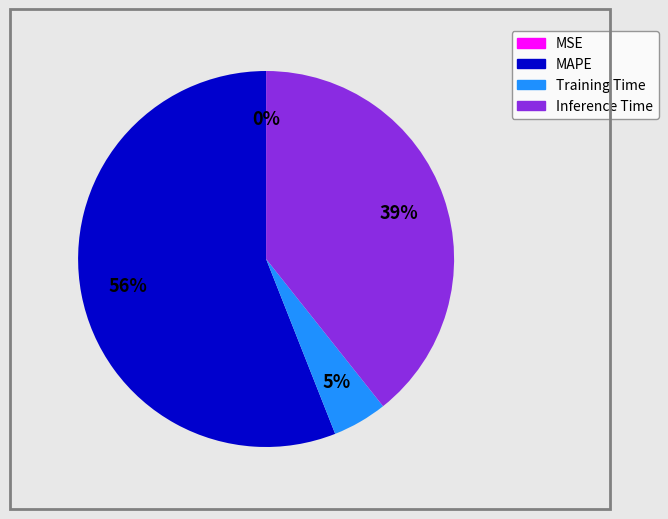

To the nearest percent, what is the average slice percentage?

25%